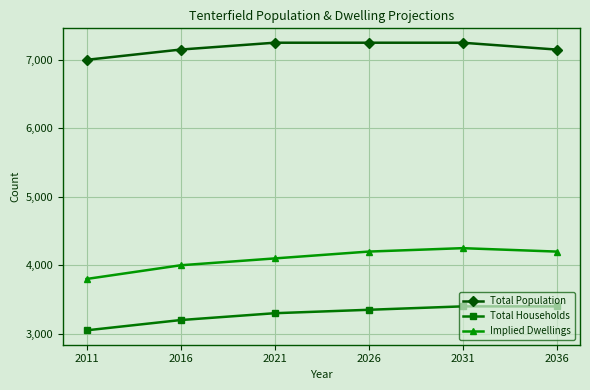

What is the total value across all series at 2026?

14800